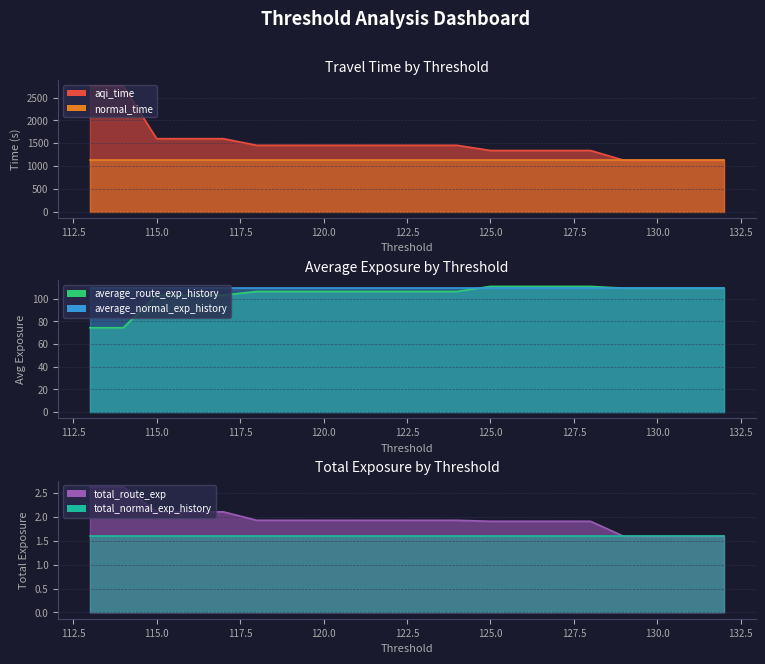

Is it true that aqi_time equals 677.1 at 122?

False